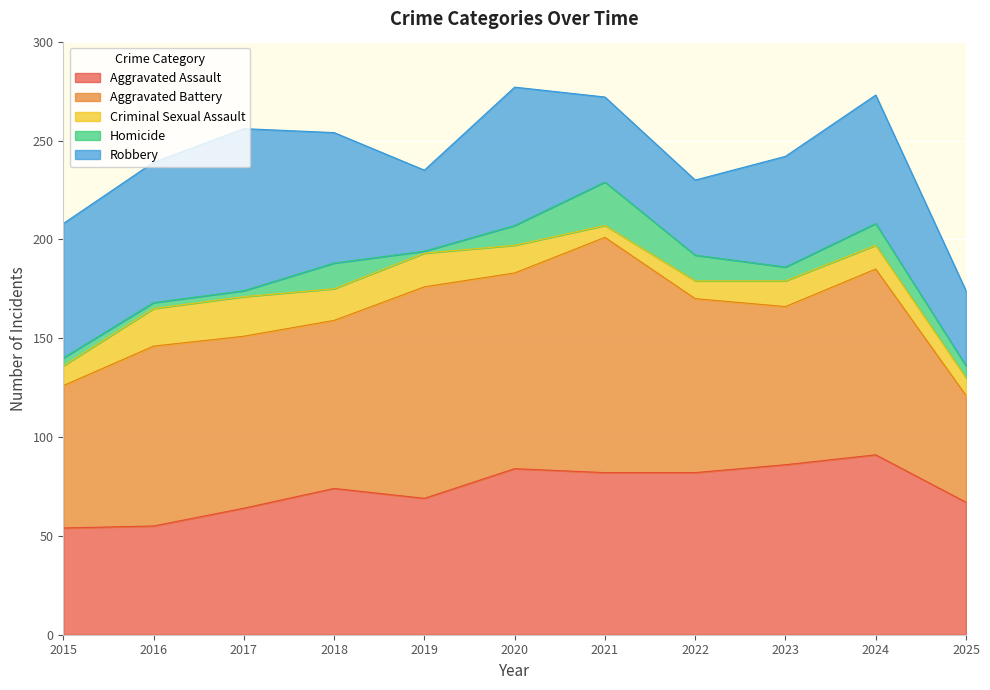

What is the value of the Homicide point at the 1st from the left?

4